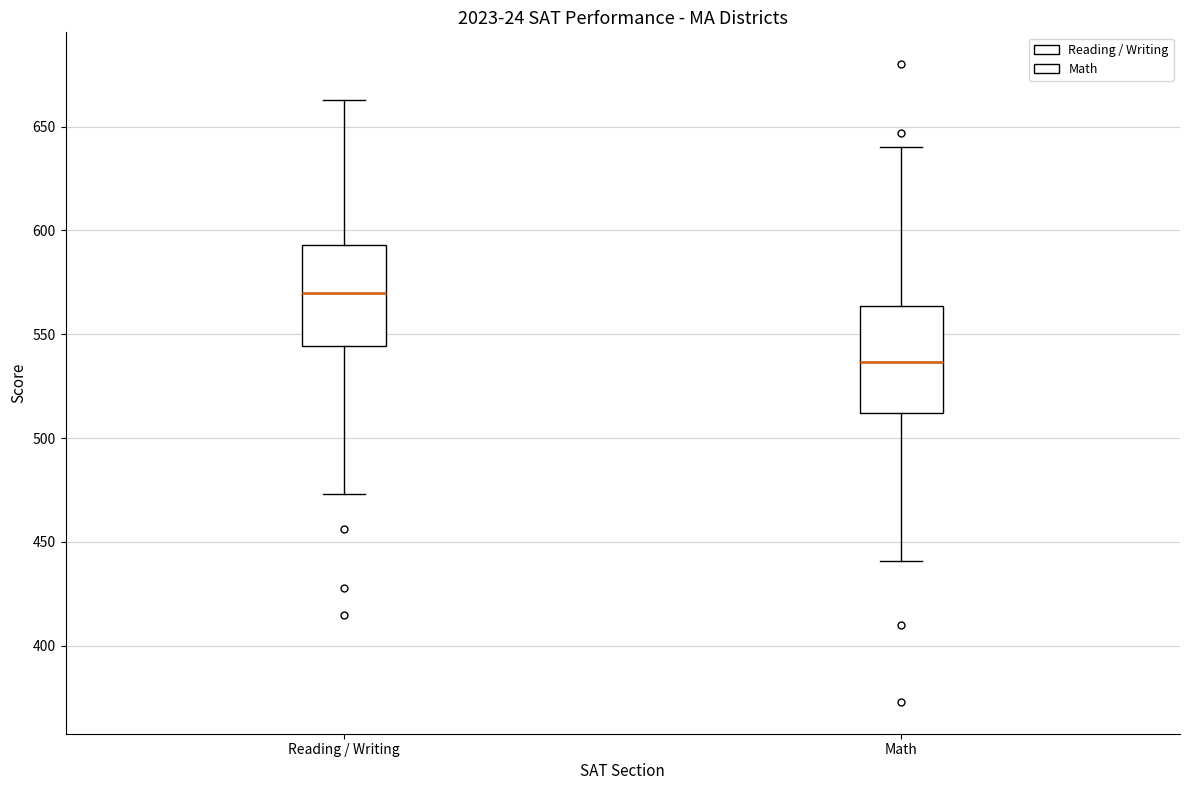

Where does the upper whisker of the box for Math end on the y-axis? The values are not printed on the chart, so give them approximately, as read against the axis.

640